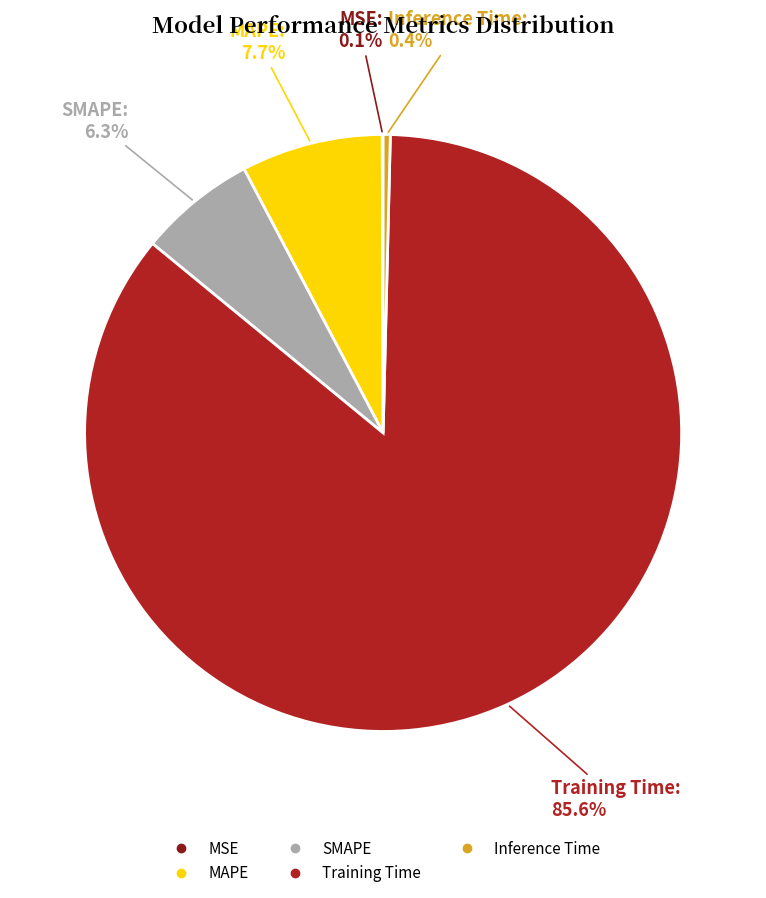

What percentage is the SMAPE slice, to the nearest percent?

6%